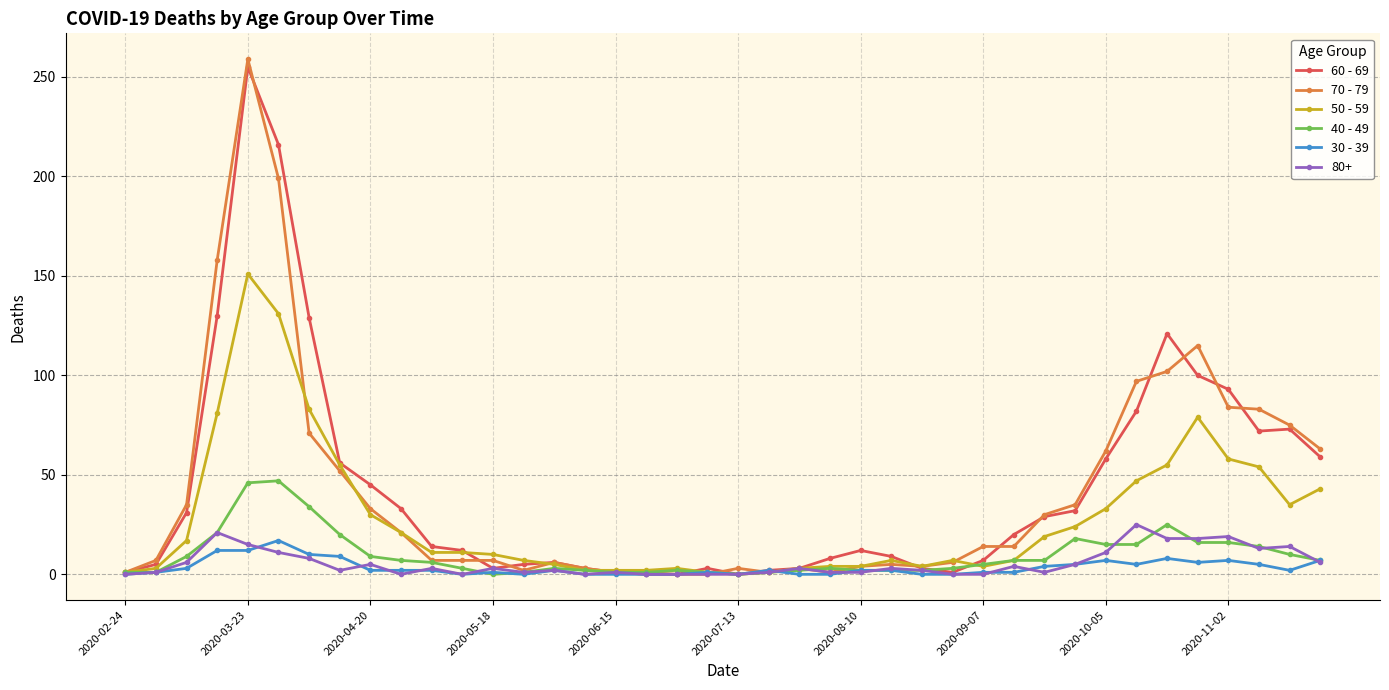

What are all the series names shown in the legend?

60 - 69, 70 - 79, 50 - 59, 40 - 49, 30 - 39, 80+